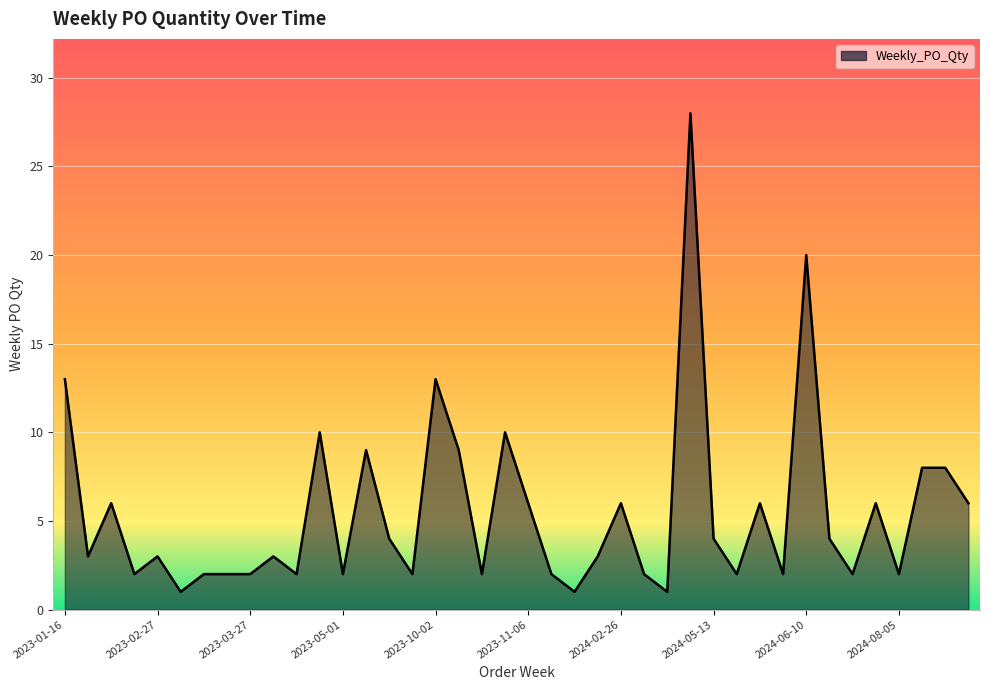

Does the chart display data point markers on the line(s)?

No